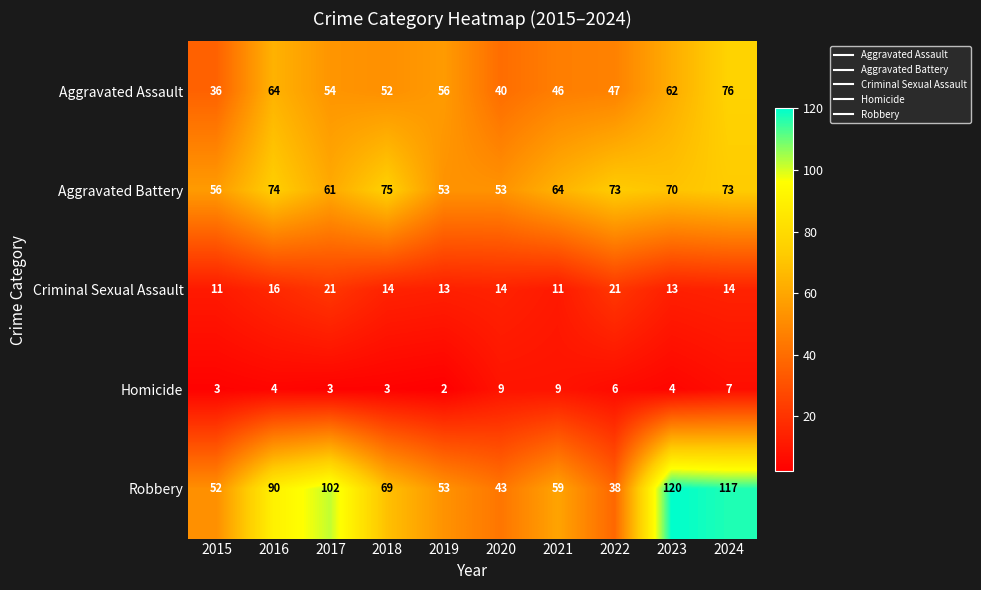

What is the total value across all series at 2019?

177